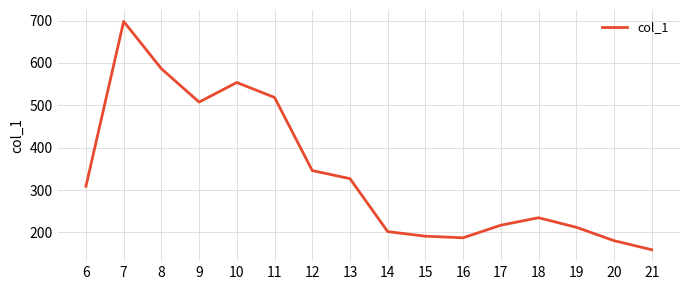

At which category does the data reach its first local peak?

7